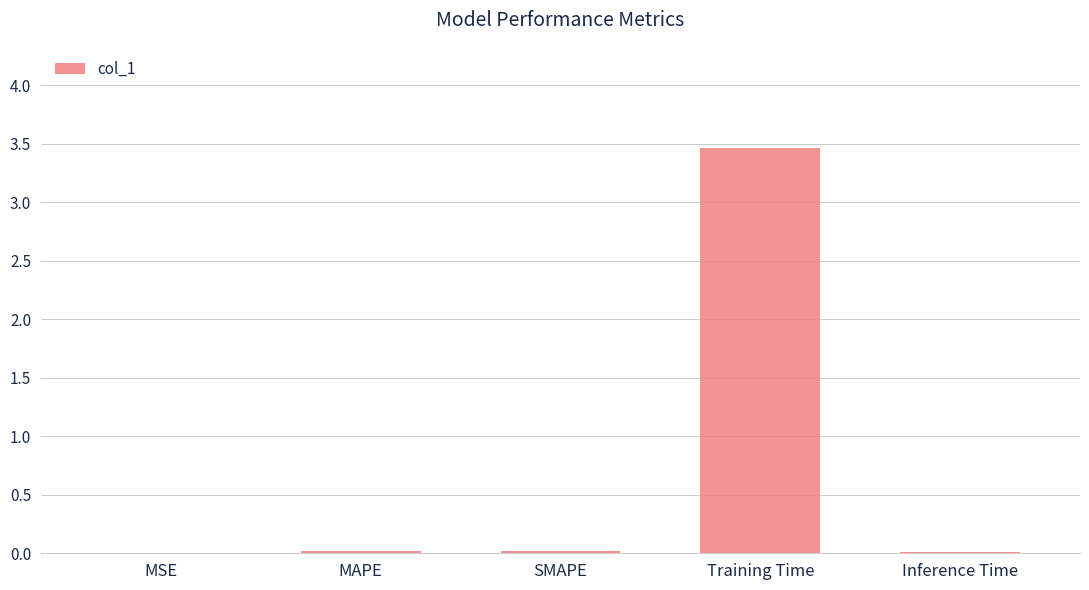

What value does the data have at Training Time?

3.5